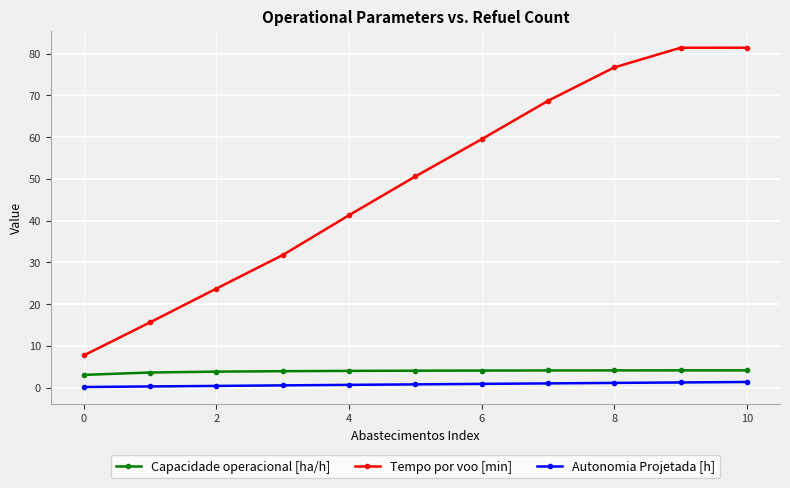

Which series has the widest spread of values?

Tempo por voo [min]